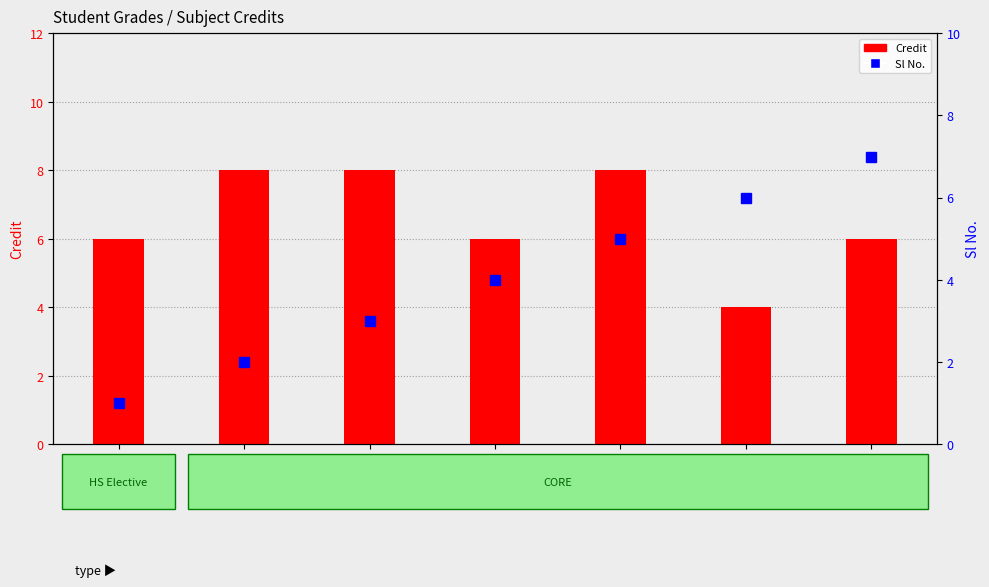

How many data points does each series have?

7